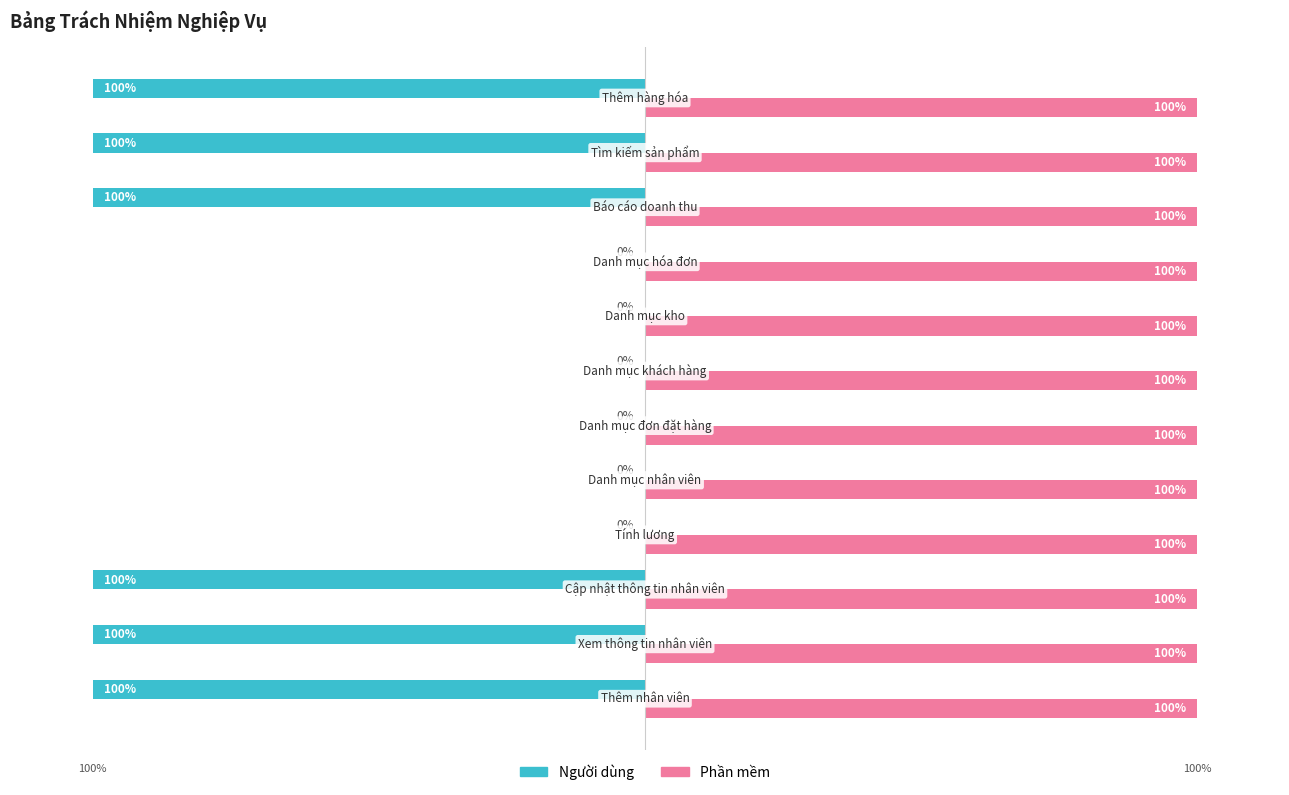

Which series has the largest range (max minus min)?

Người dùng